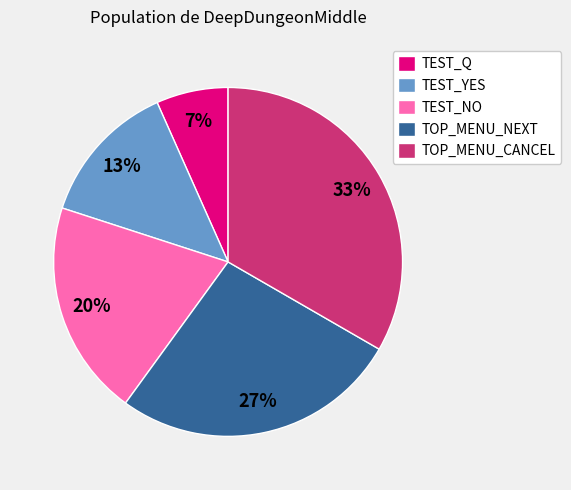

Which has a higher value, TOP_MENU_CANCEL or TEST_NO?

TOP_MENU_CANCEL